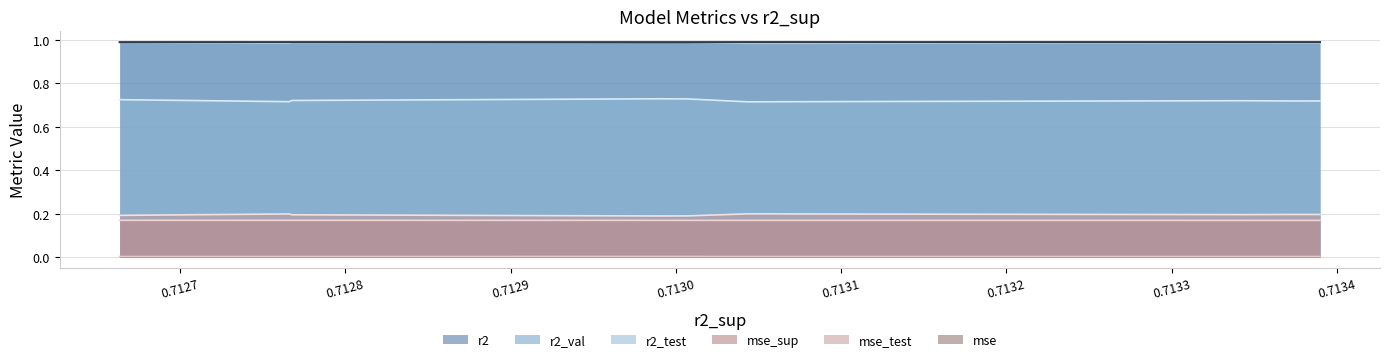

True or false: mse_test and r2_test intersect in this chart.

False